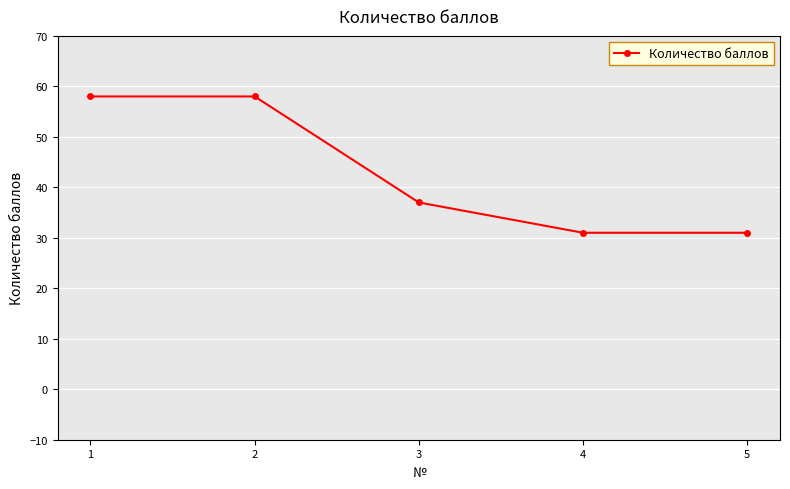

True or false: the data shows 12 at 5.

False